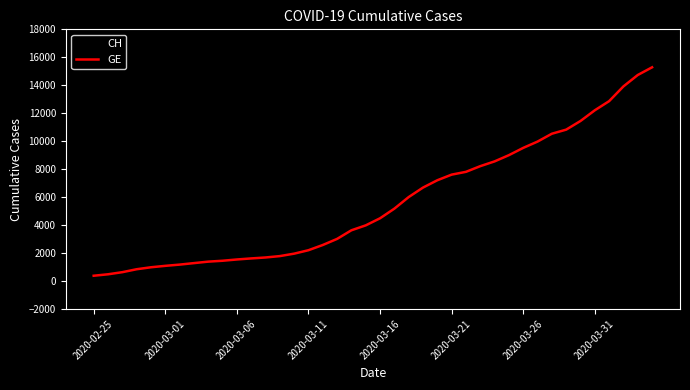

Which series has the largest range (max minus min)?

CH